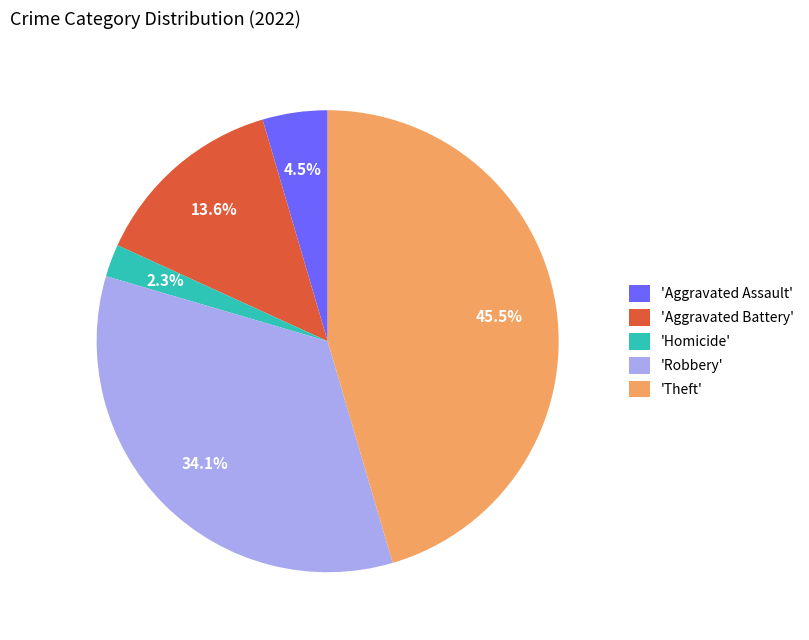

Which category has the biggest portion of the pie?

'Theft'